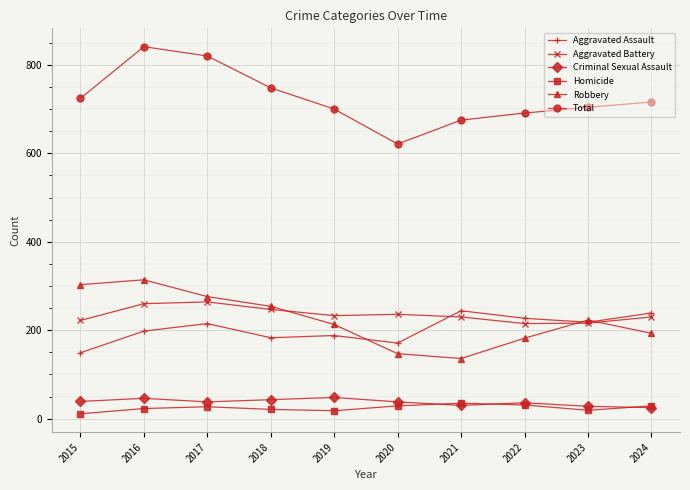

What is the minimum value for Robbery?

136